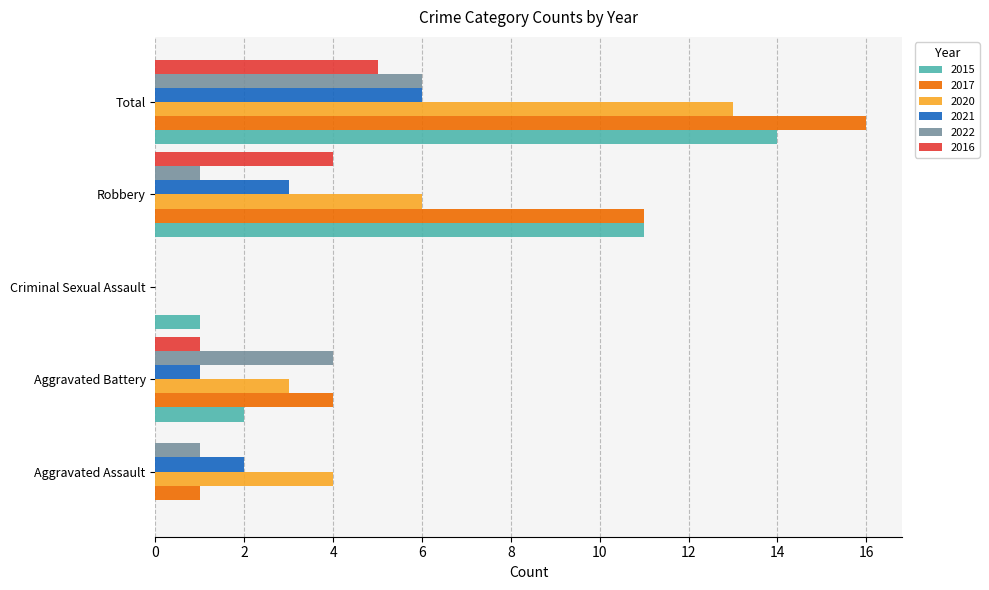

Count the number of data series in this chart.

6